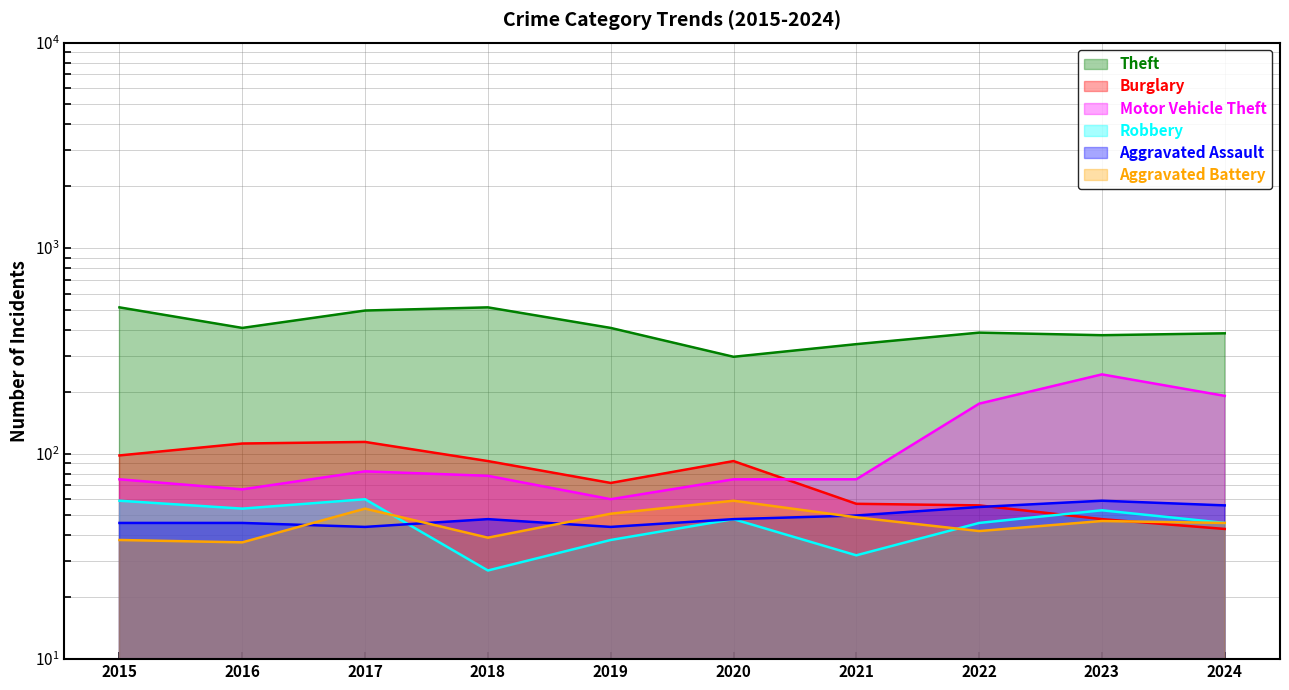

What is the spread (max minus min) of values at 2021?

309